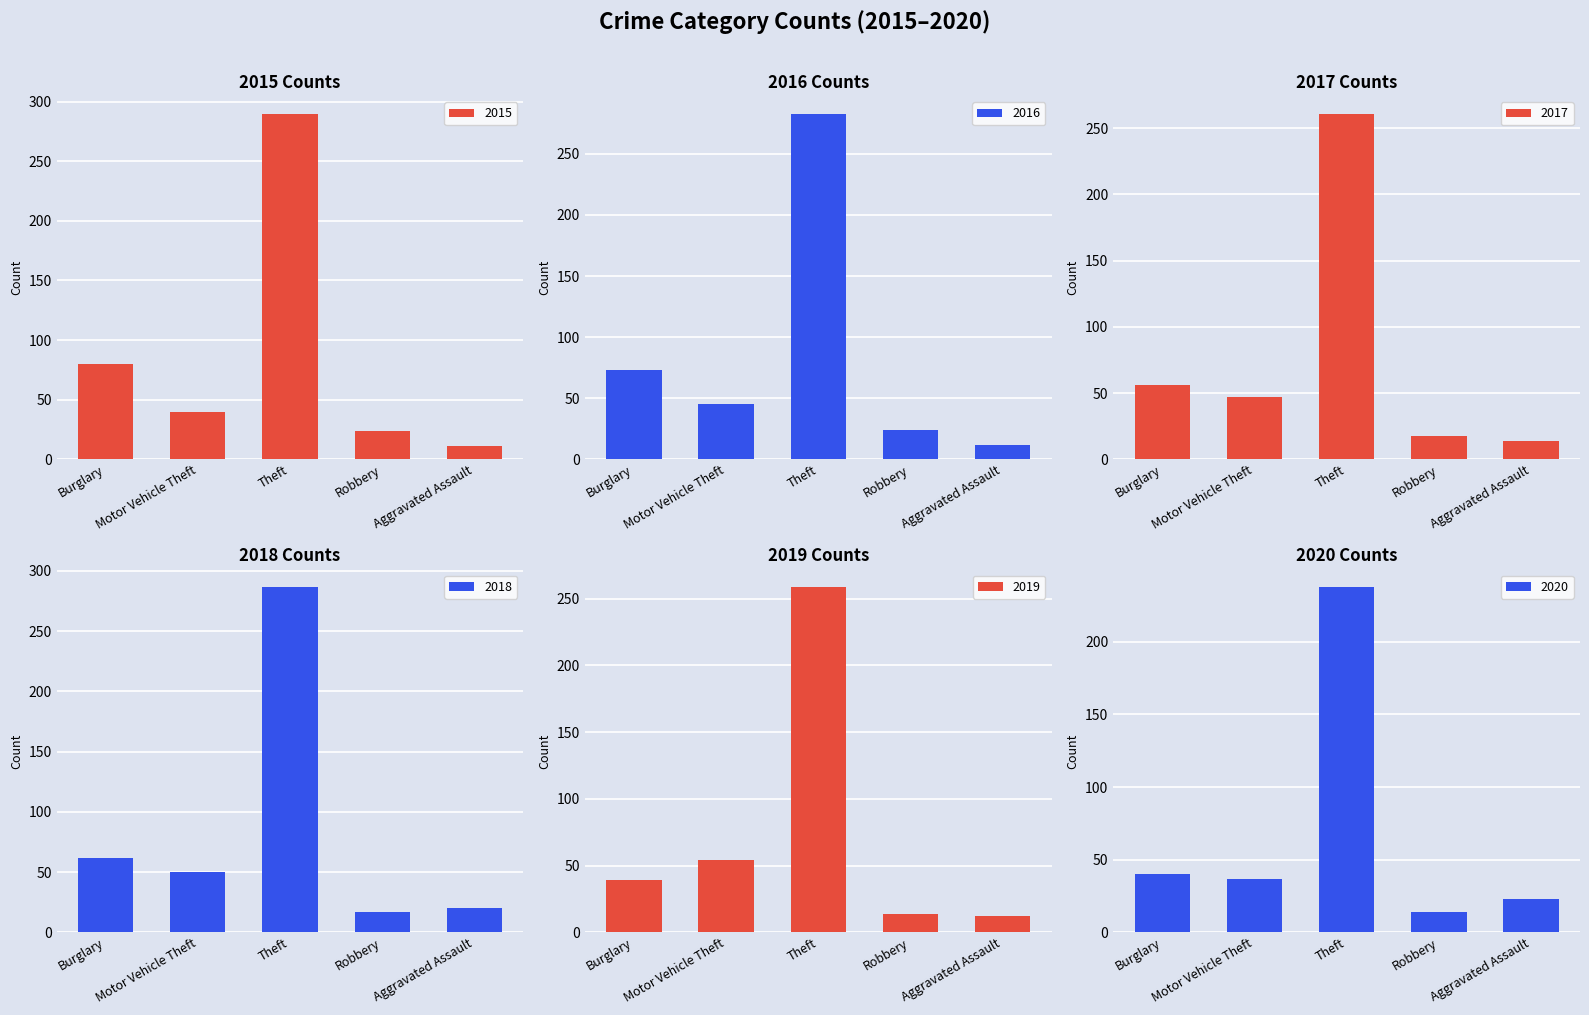

True or false: 2016 has a value of 283 at Theft.

True